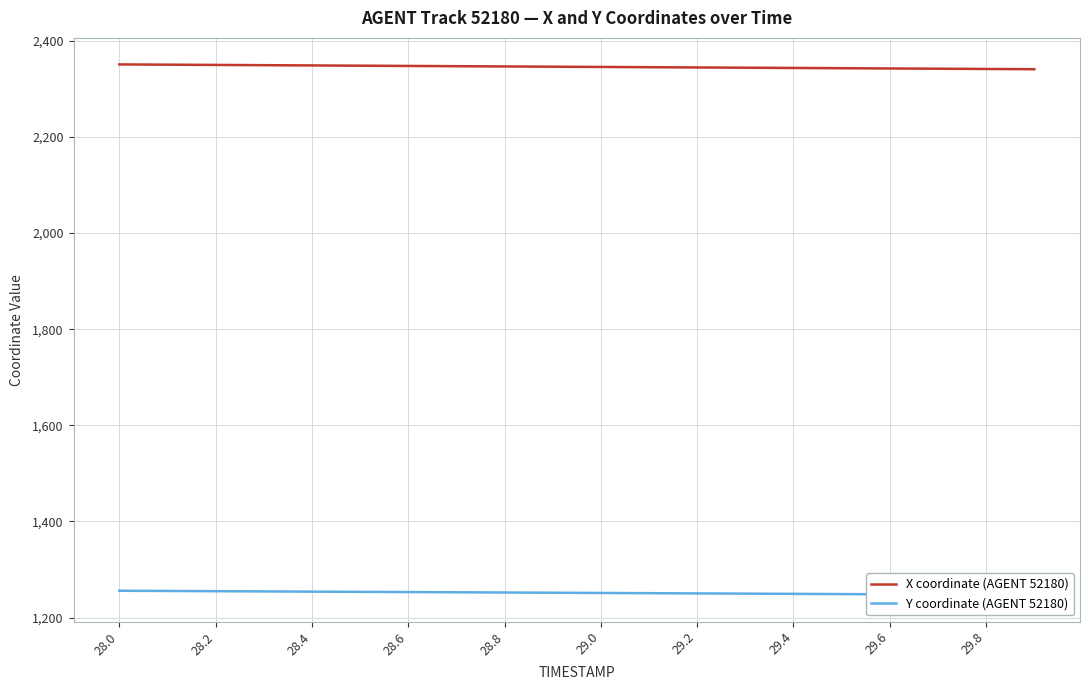

How many lines are shown in the chart?

2